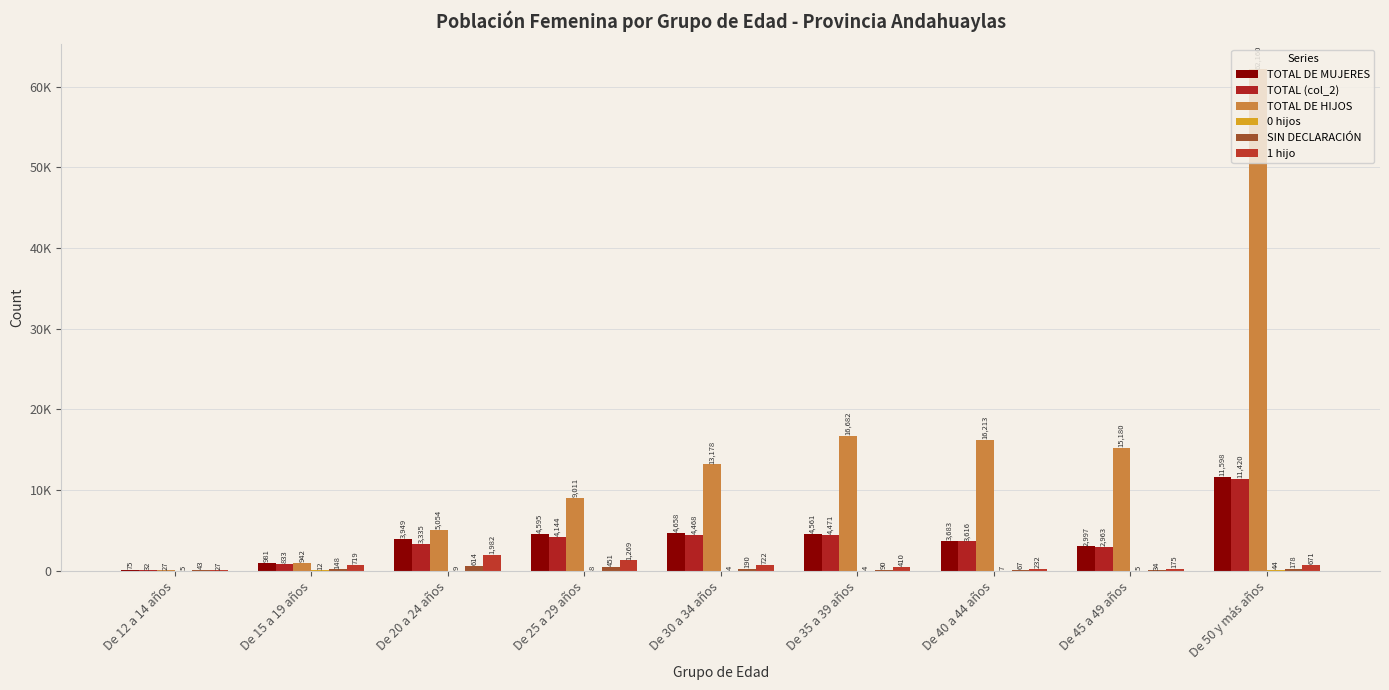

Which series has the widest spread of values?

TOTAL DE HIJOS